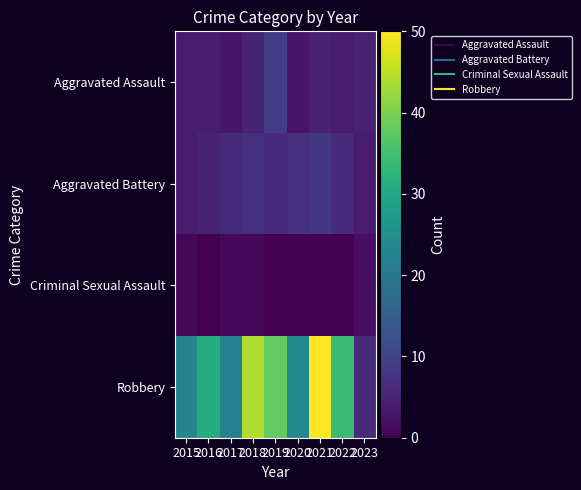

Rank the series at 2020 from highest to lowest value.

Robbery, Aggravated Battery, Aggravated Assault, Criminal Sexual Assault